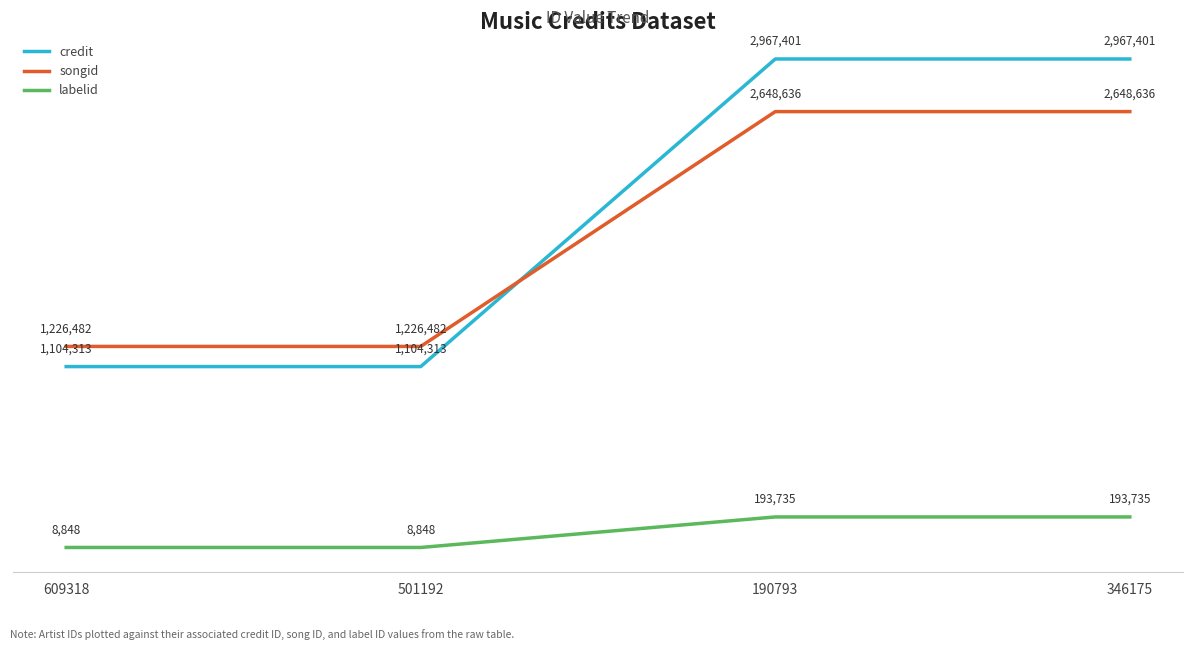

What is the greatest value displayed?

2967401